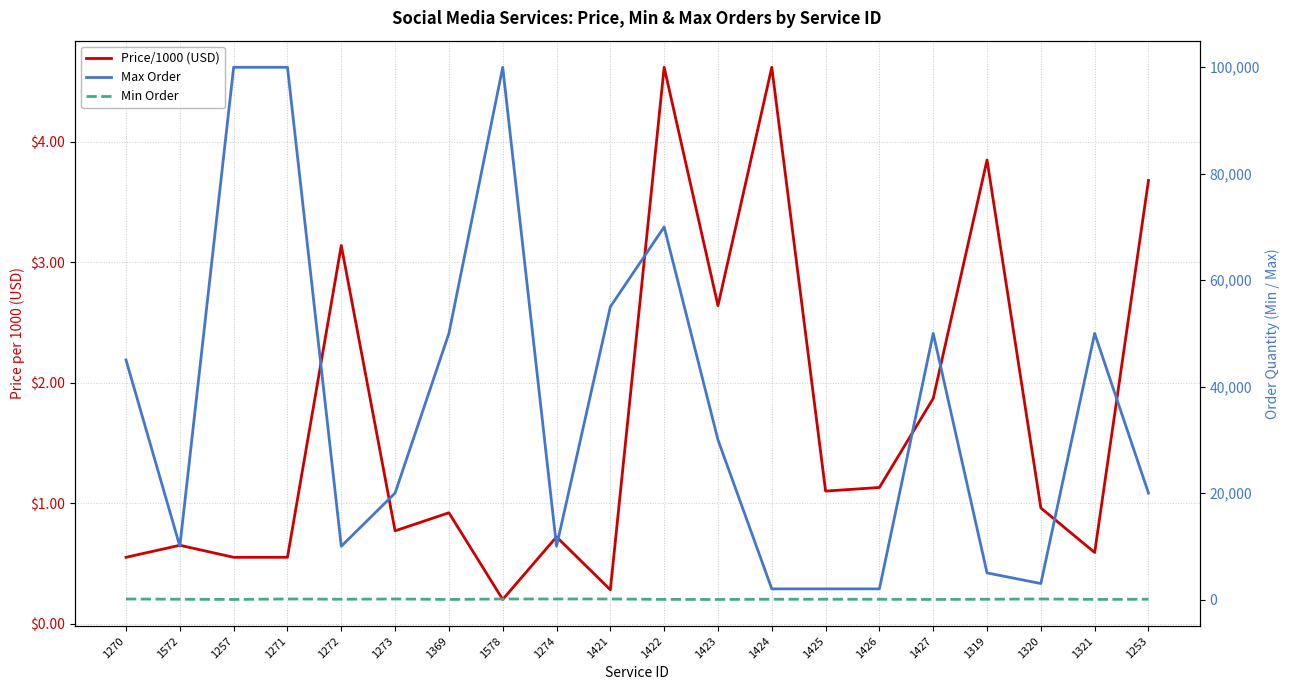

What is the label of the 2nd point from the right?

1321